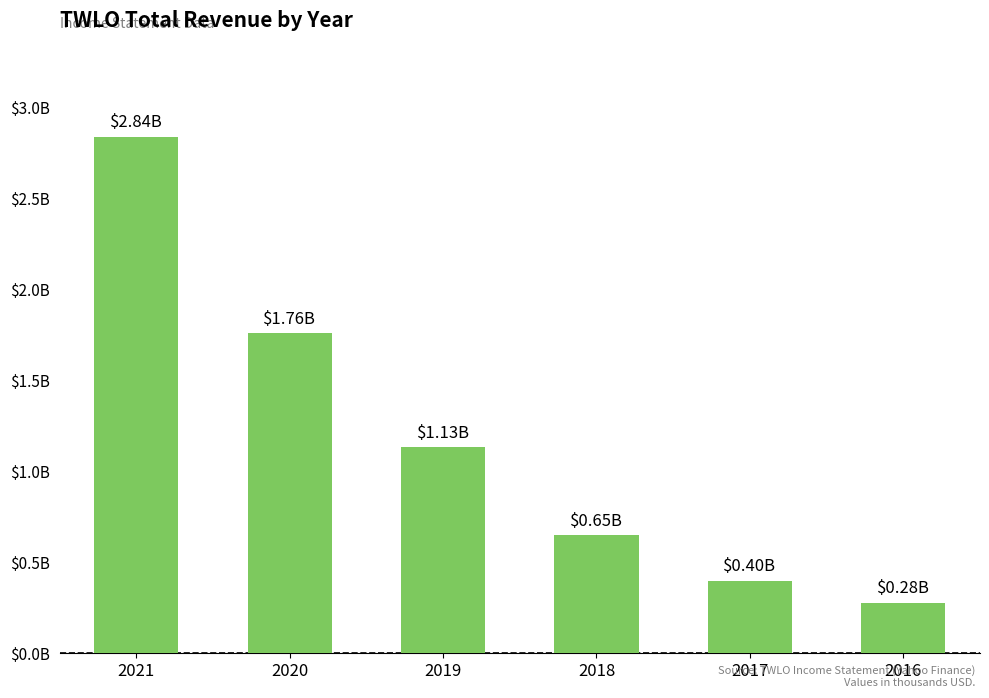

Does the chart contain any negative values?

No